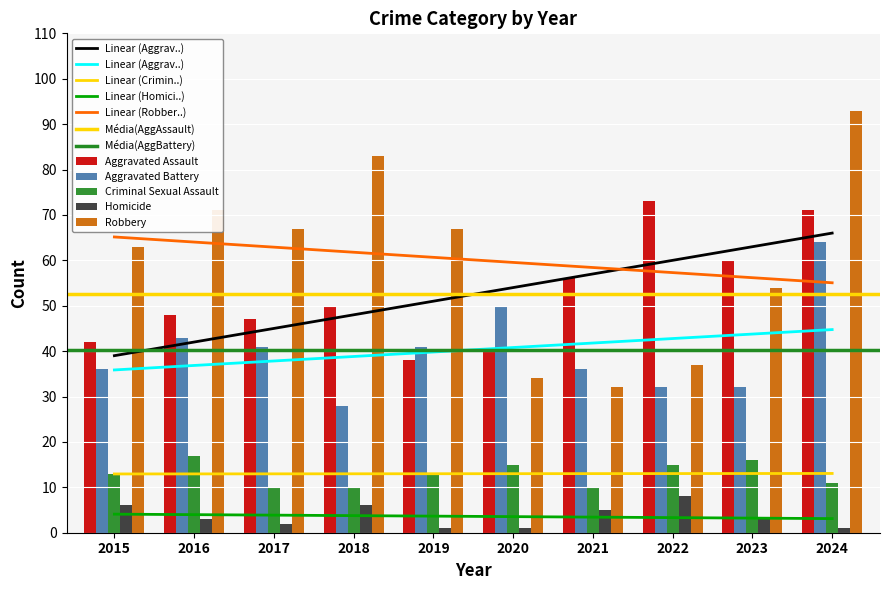

Is it true that Robbery equals 111 at 2015?

False